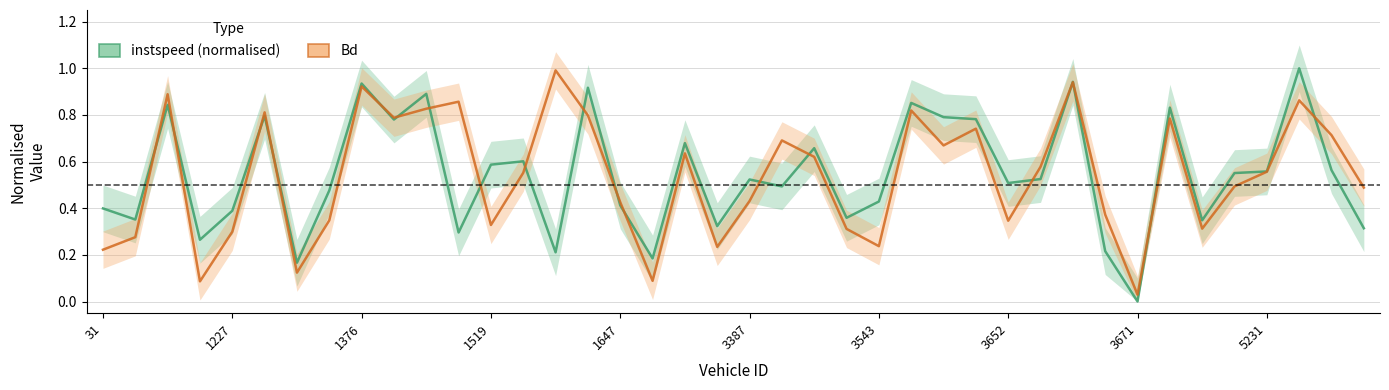

What are all the series names shown in the legend?

instspeed (normalised), Bd